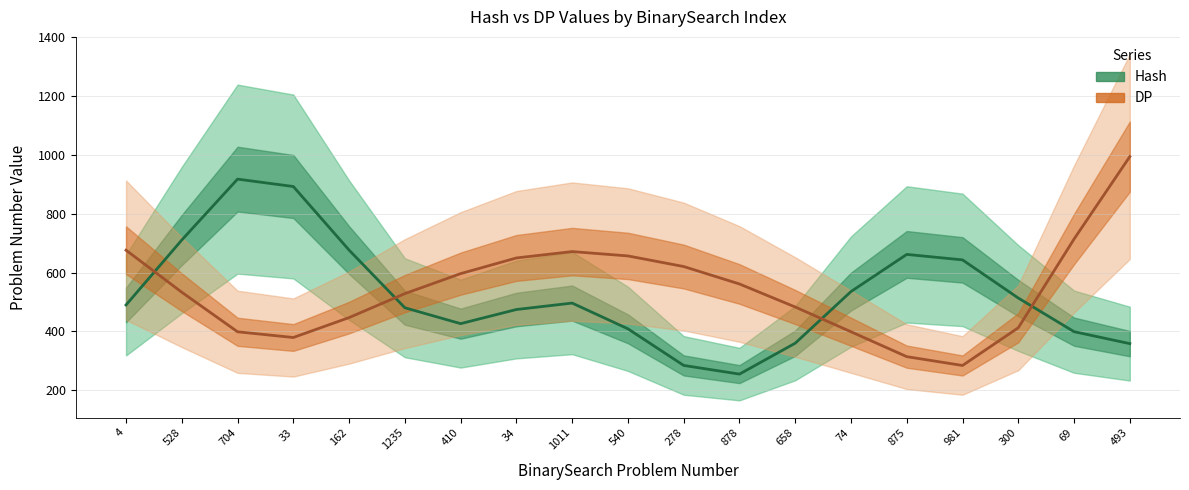

Which has a higher value, 981 or 1011?

981